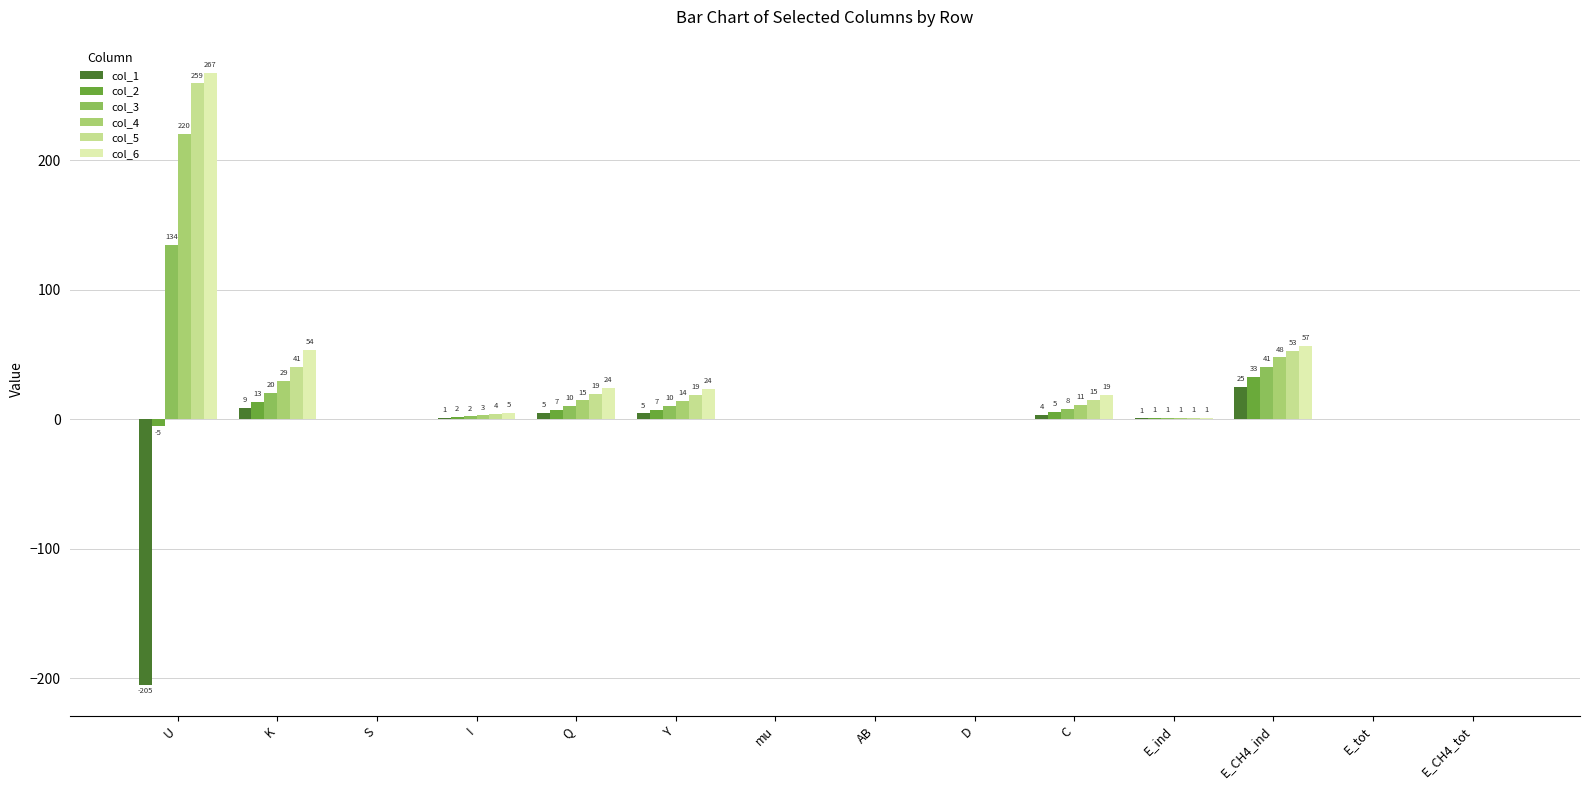

True or false: col_2 has a value of 17.5 at E_tot.

False